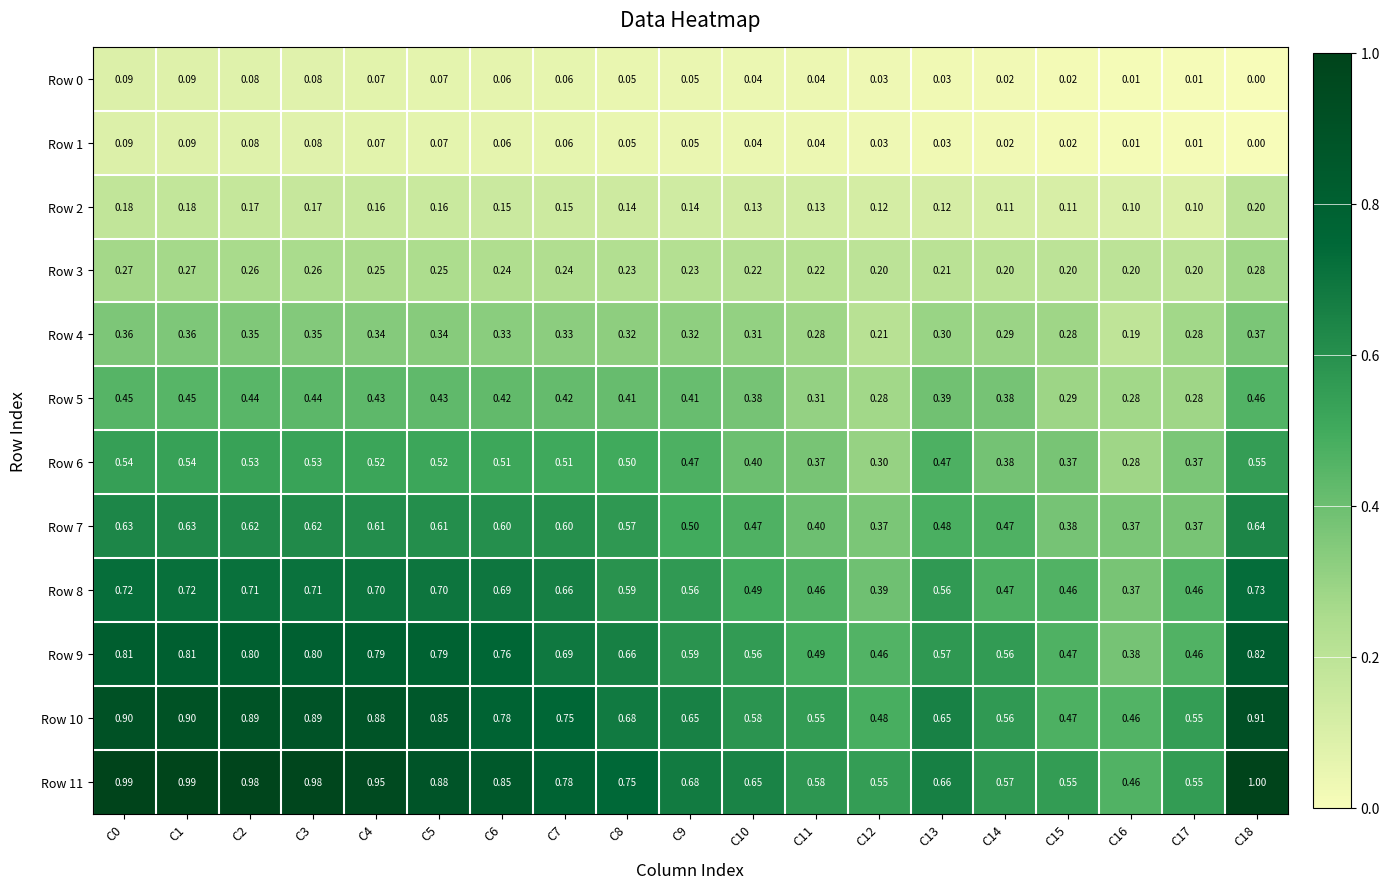

Which series has the largest total across all categories?

Row 11